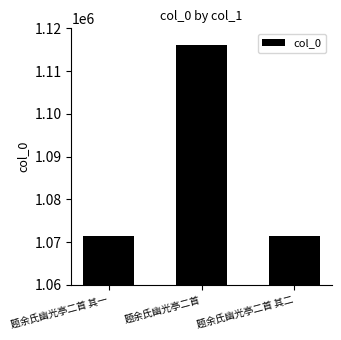

Approximately how many times larger is the value at 题余氏幽光亭二首 其二 compared to 题余氏幽光亭二首 其一?

1.0